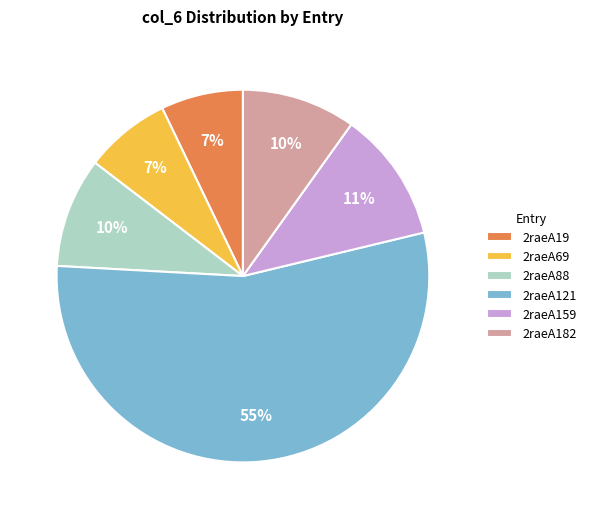

Do 2raeA69 and 2raeA121 together represent more than half of the pie?

Yes